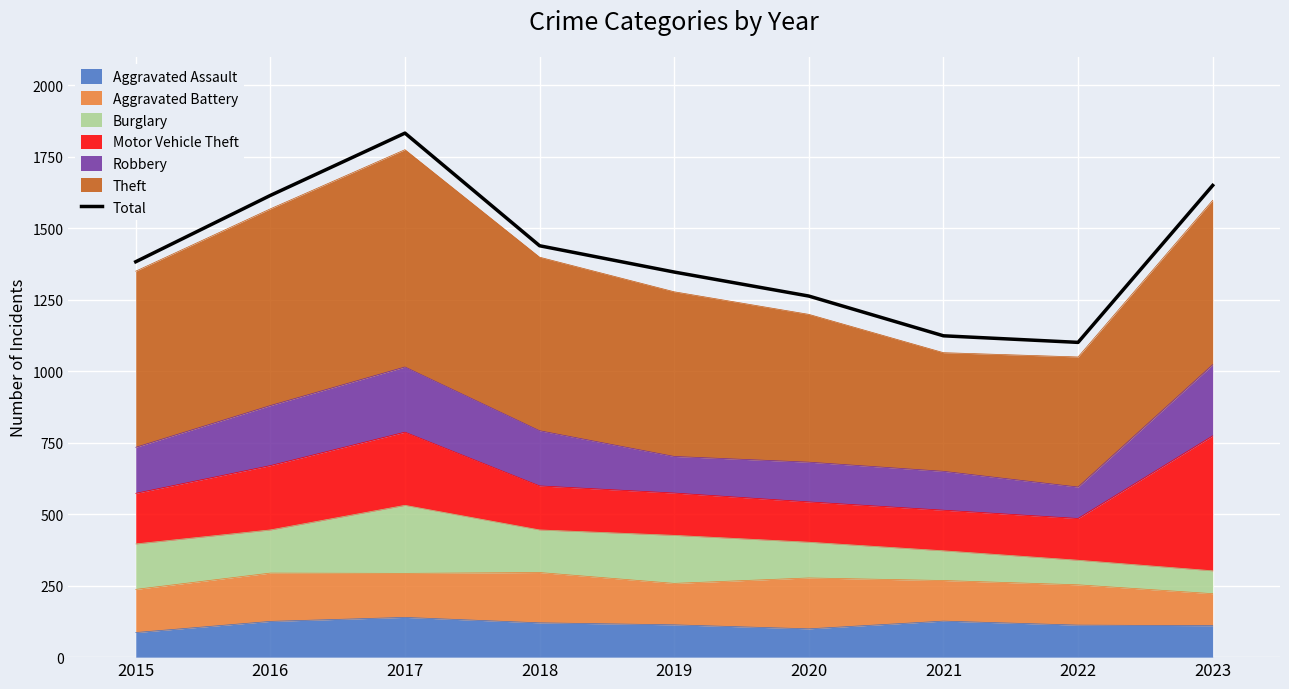

Reading left to right, what are all the values shown in this chart?

2015=1383	2016=1615	2017=1833	2018=1439	2019=1347	2020=1263	2021=1124	2022=1101	2023=1650